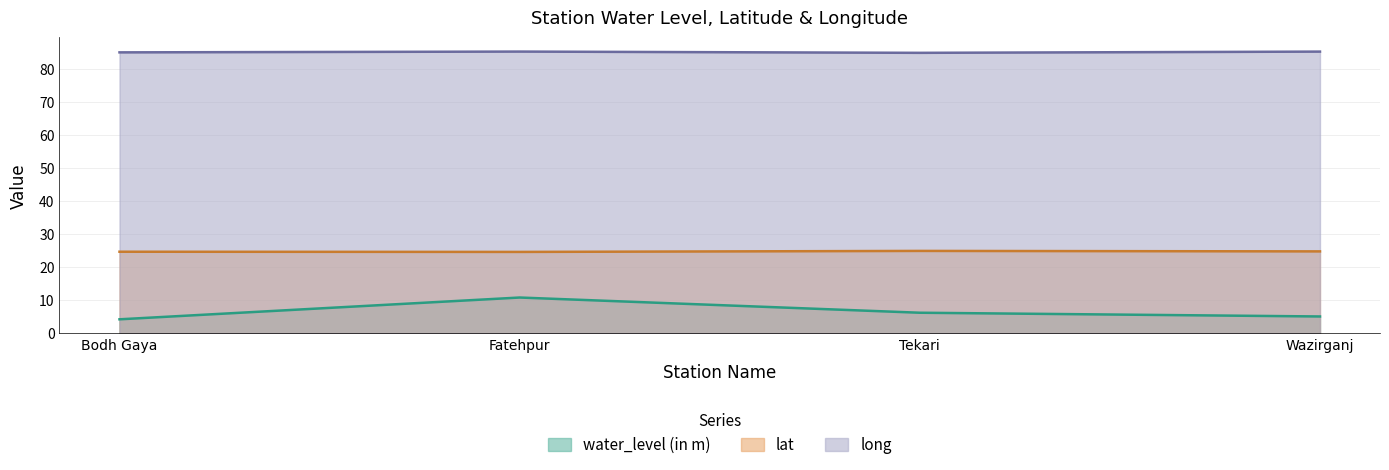

Count the lat values in the range 24 to 25.

4